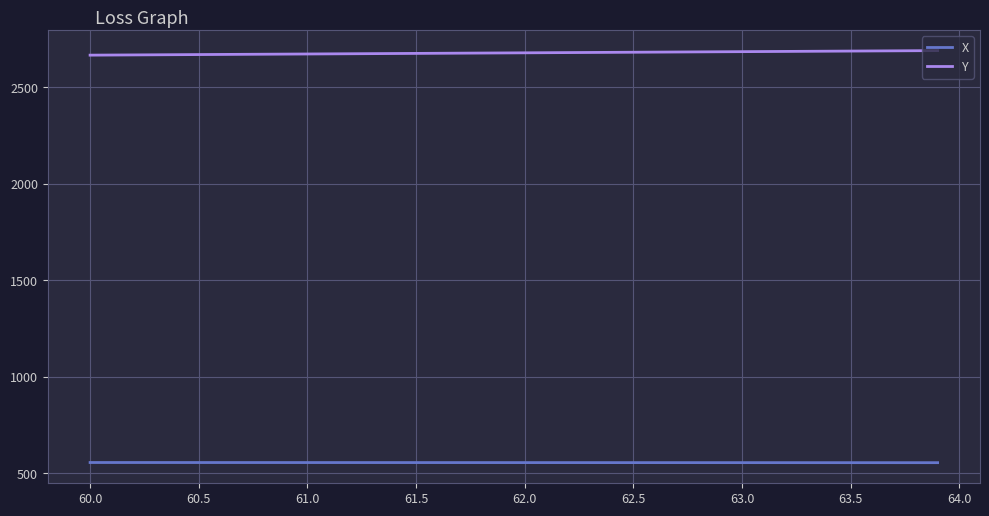

Which series has the largest total across all categories?

Y